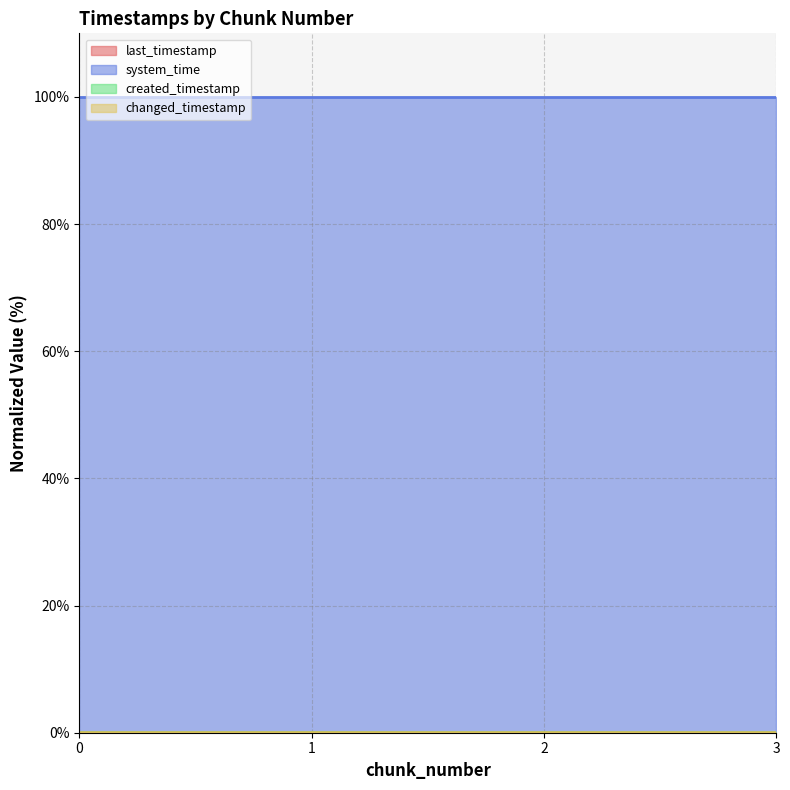

What is the difference between the highest and lowest values at 2?

100.0